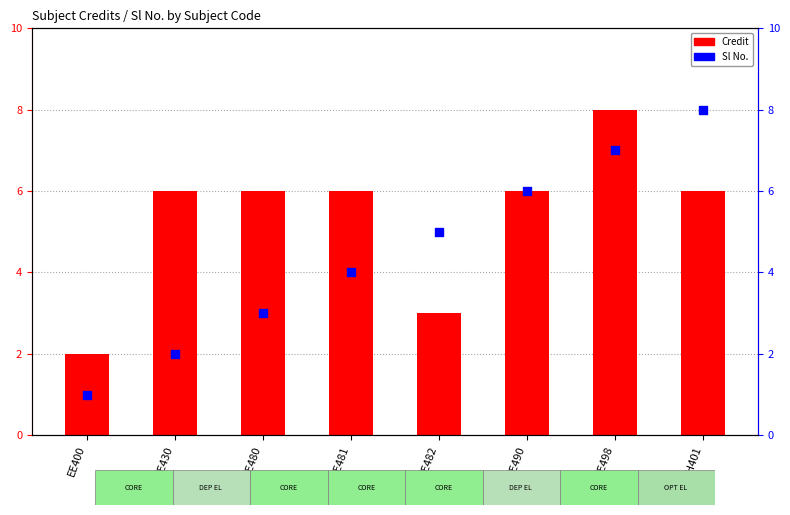

Which series has the widest spread of Y values?

Sl No.